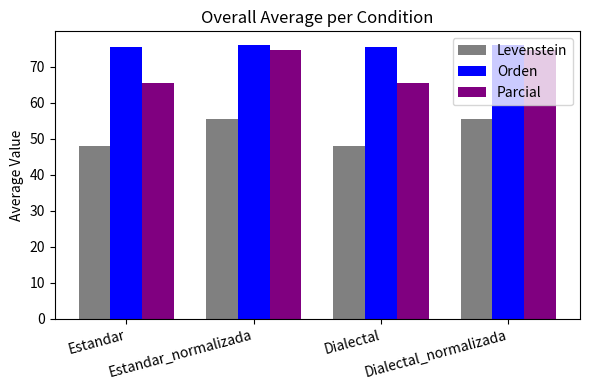

What is the maximum value for Parcial?

74.7